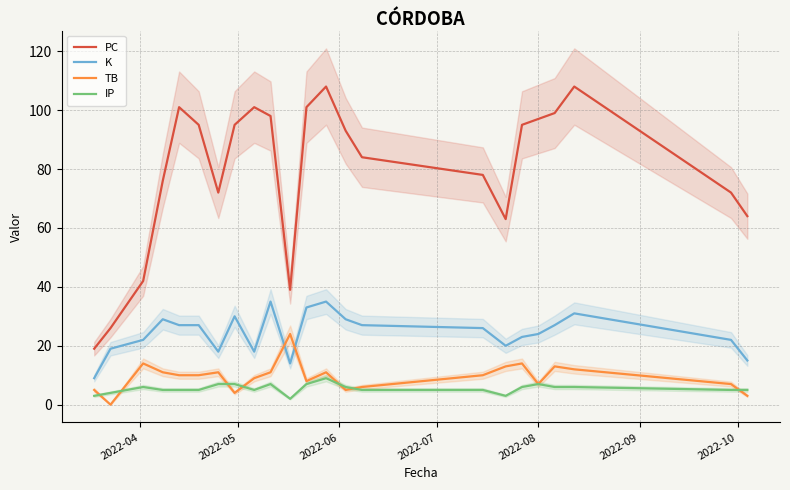

What is the maximum value for TB?

24